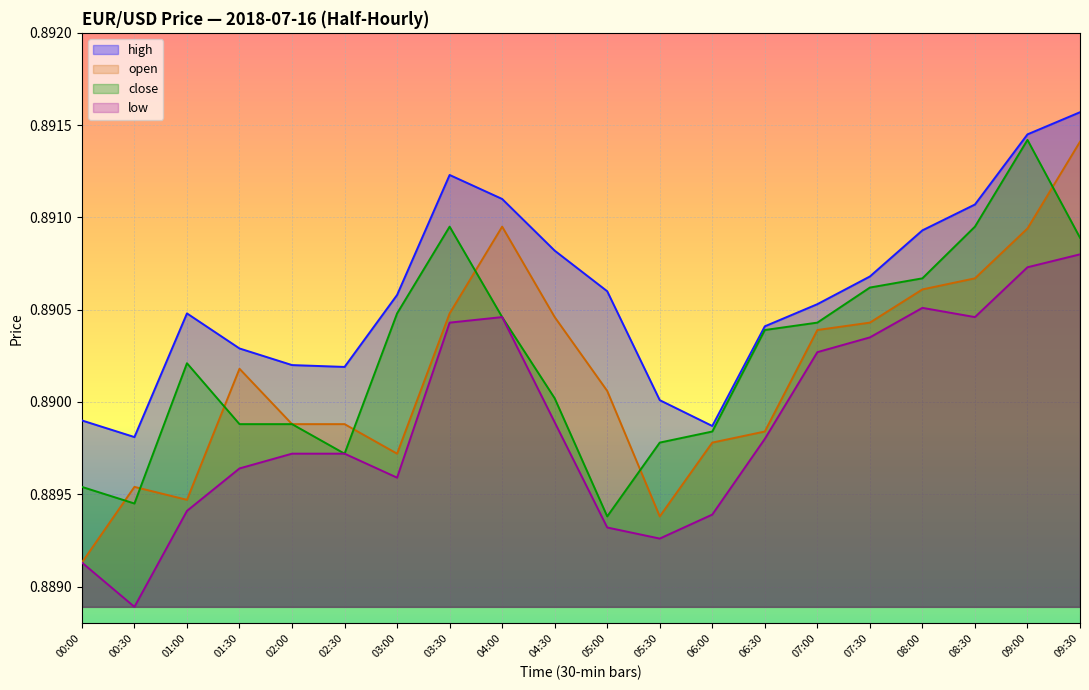

Which series has the largest range (max minus min)?

open